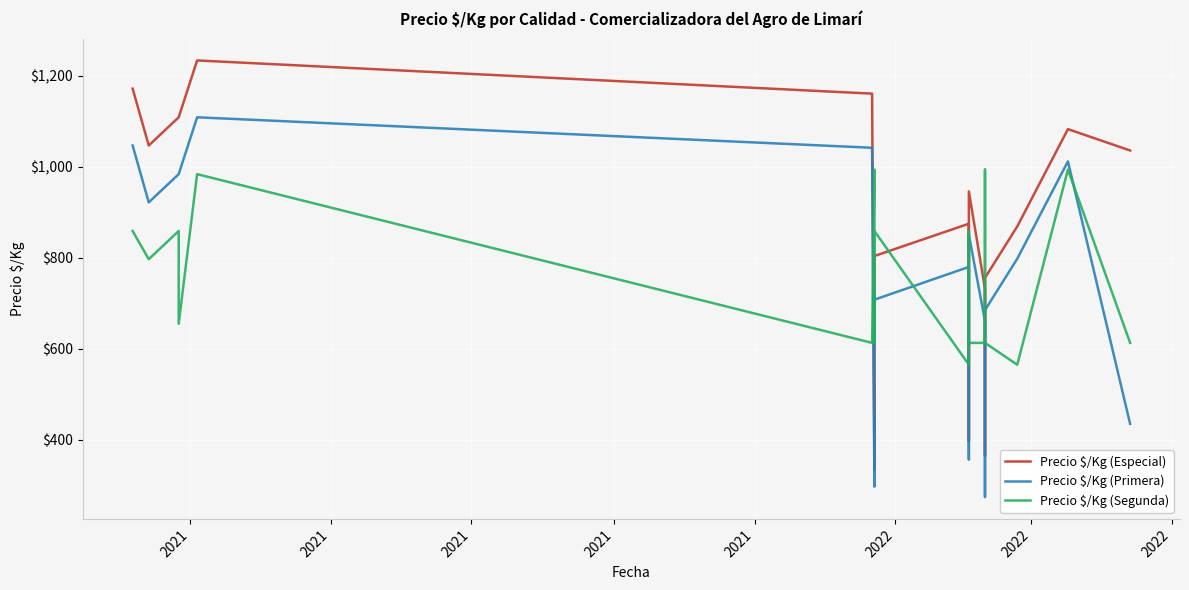

Between 12 and 19, which is larger?

19